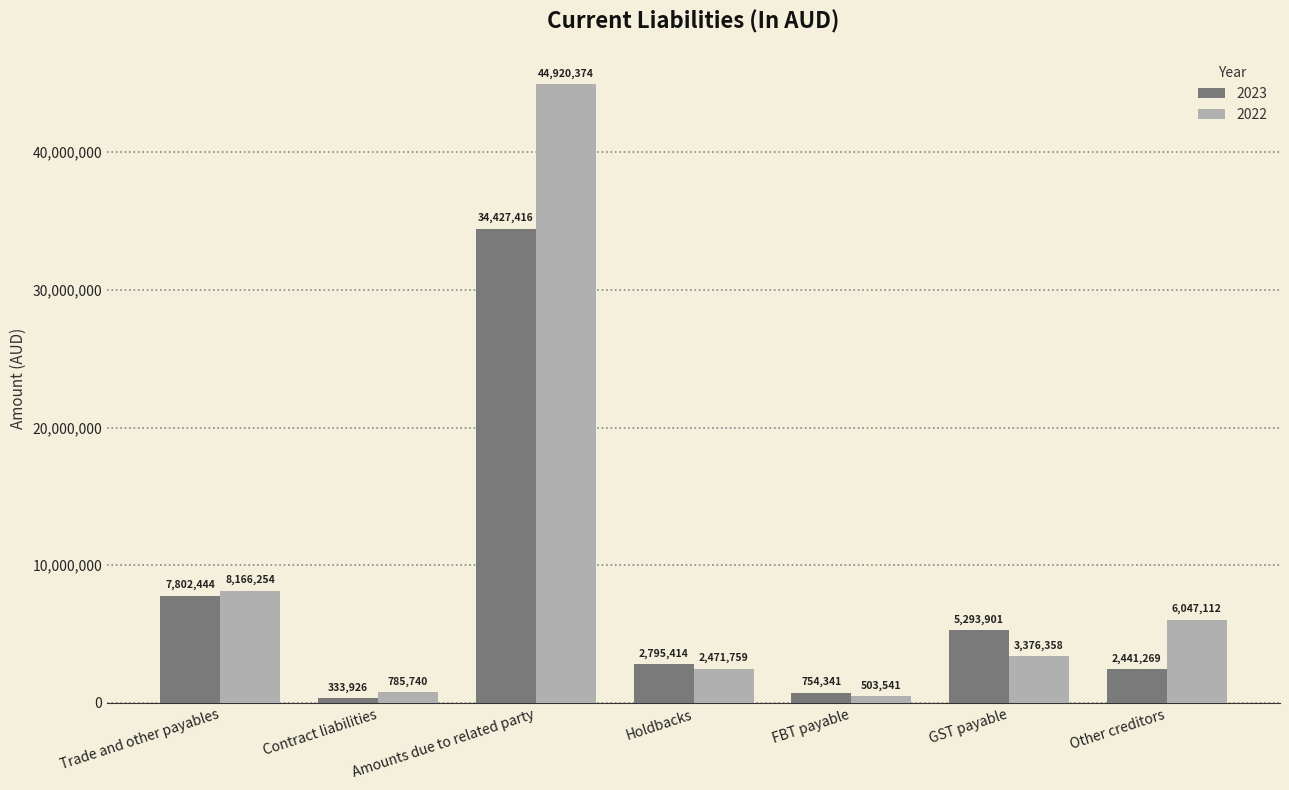

Which series has the largest range (max minus min)?

2022